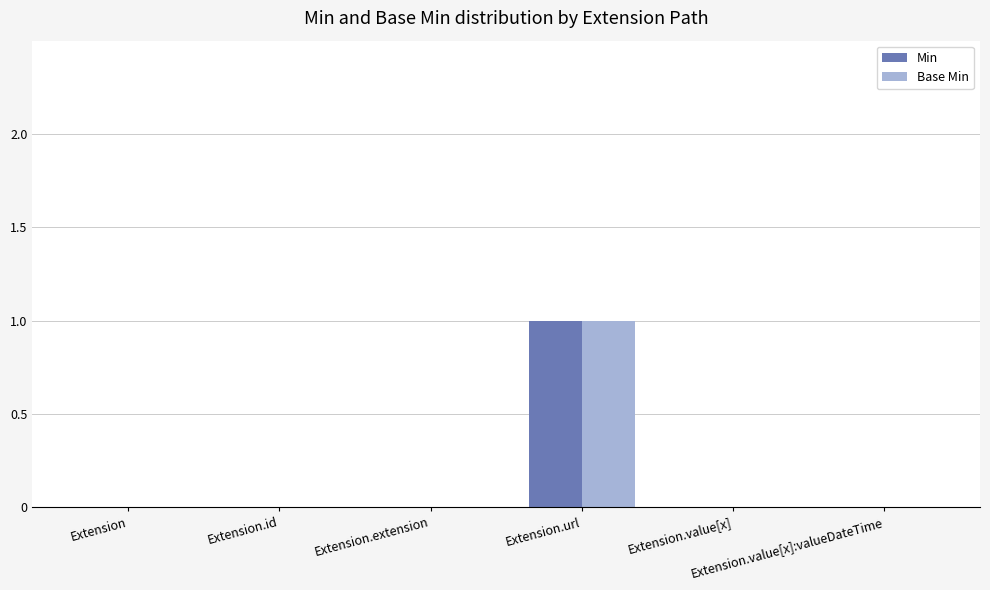

Which series has the largest range (max minus min)?

Min